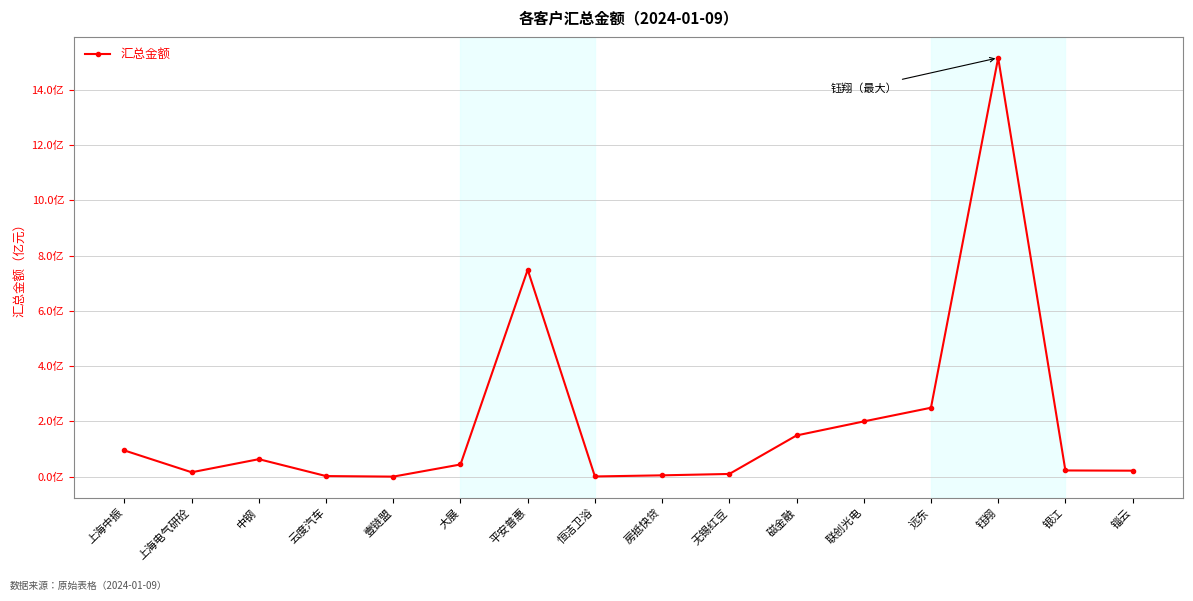

Approximately how many times larger is the value at 无锡红豆 compared to 联创光电?

0.1